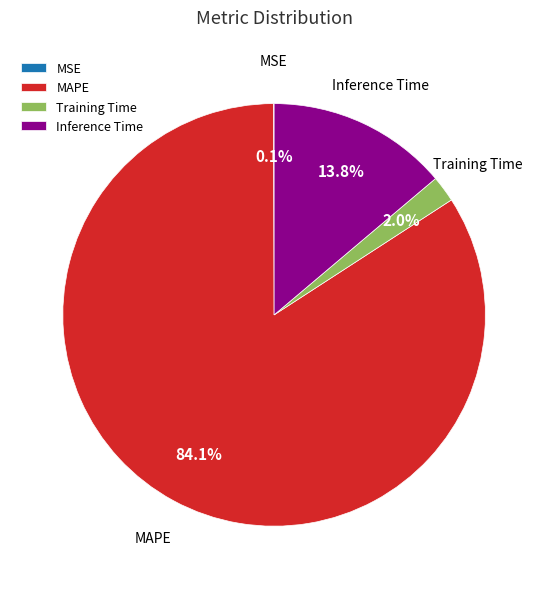

Is it true that Inference Time is 14% of the pie?

True